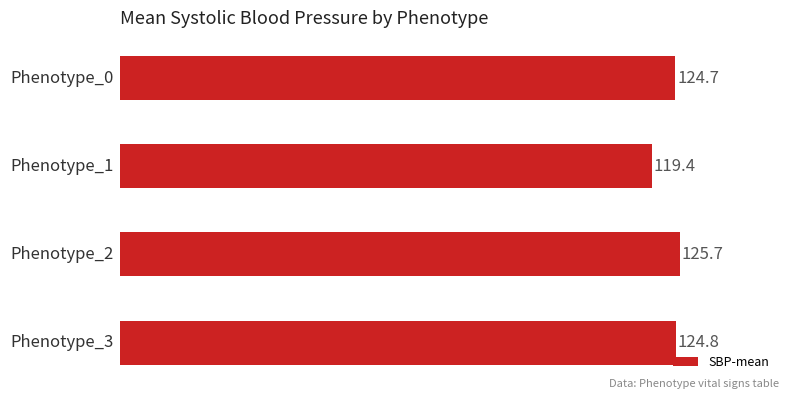

Are the bars horizontal?

Yes